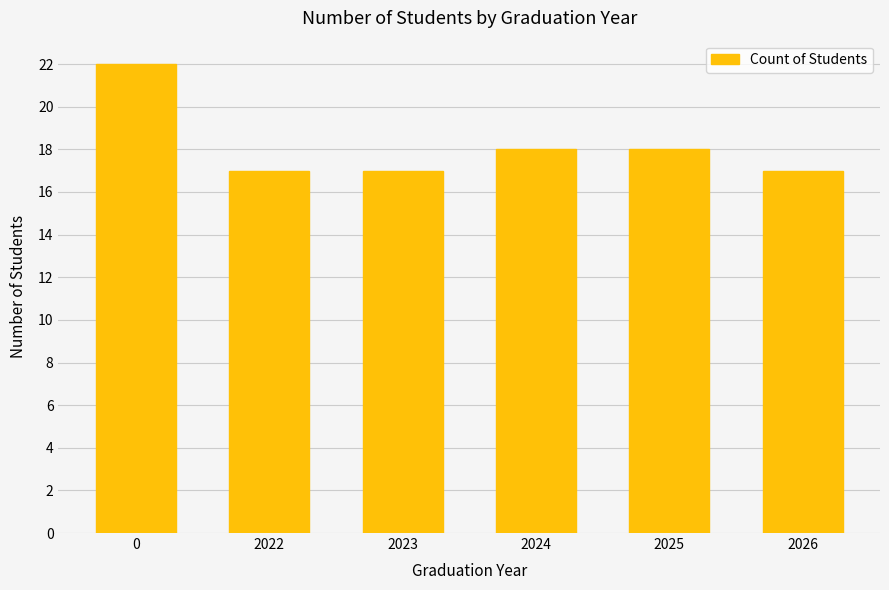

What is the difference between the maximum and minimum values?

5